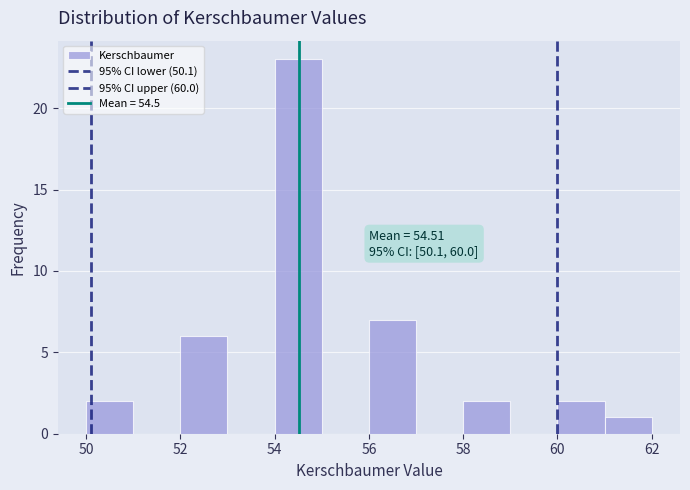

Which range on the x-axis has the tallest bar?

54 to 55